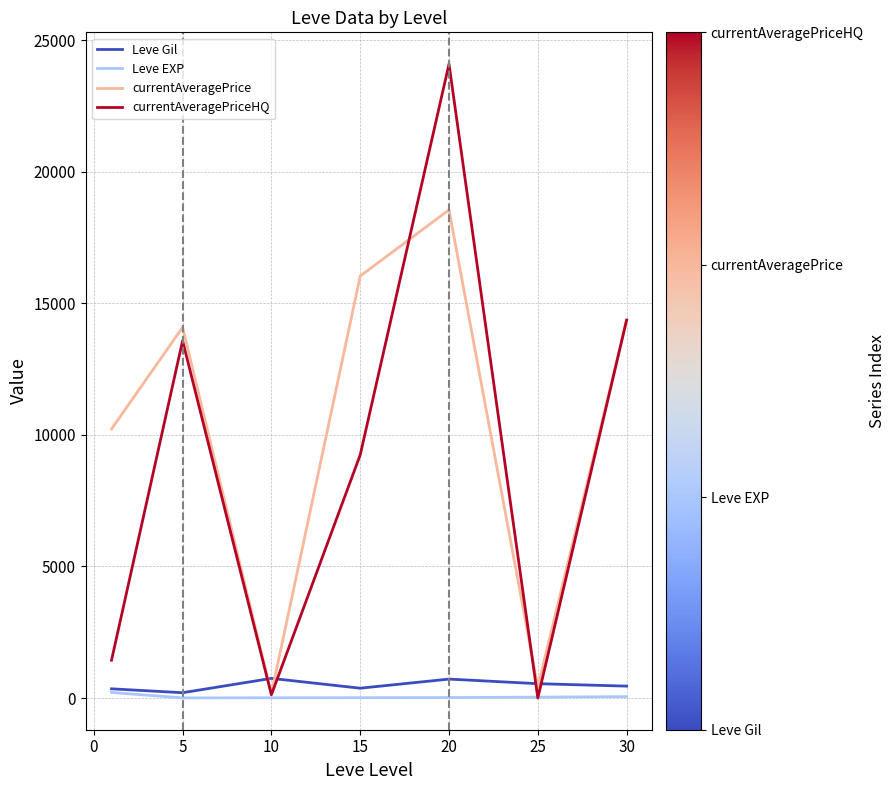

Which series has the largest range (max minus min)?

currentAveragePriceHQ